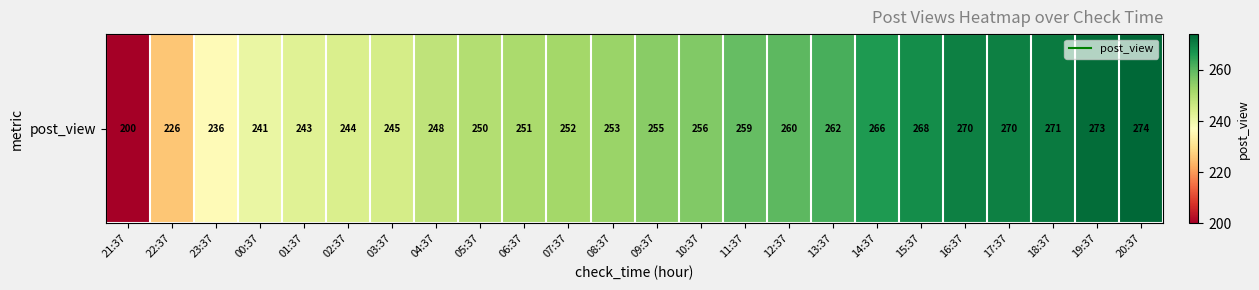

True or false: the data shows 268 at 15:37.

True